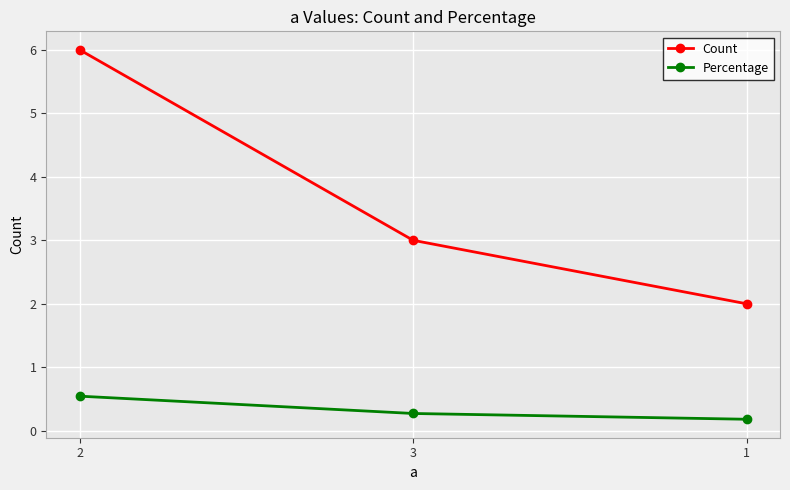

What is the maximum value shown in the chart?

6.0